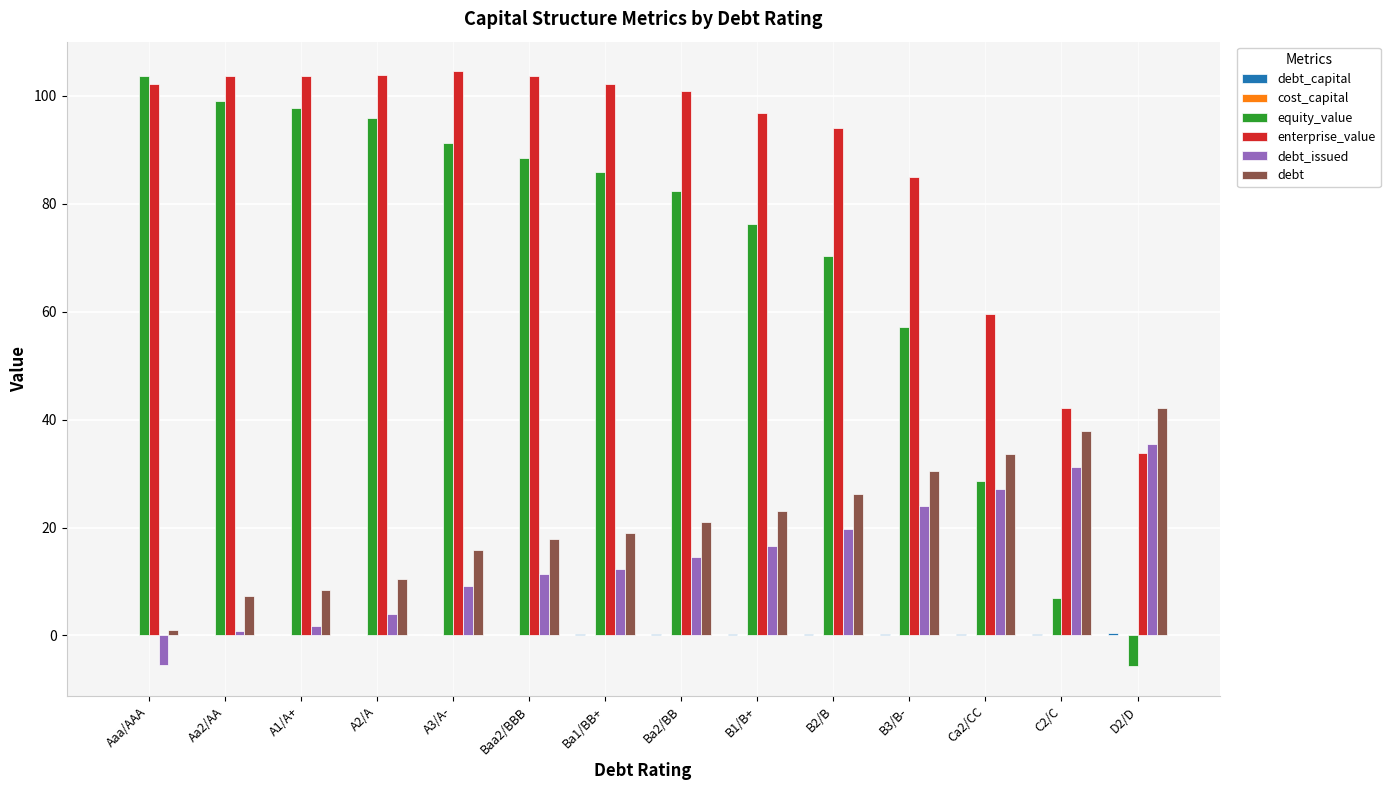

The debt series shows 8.8 at D2/D. True or false?

False